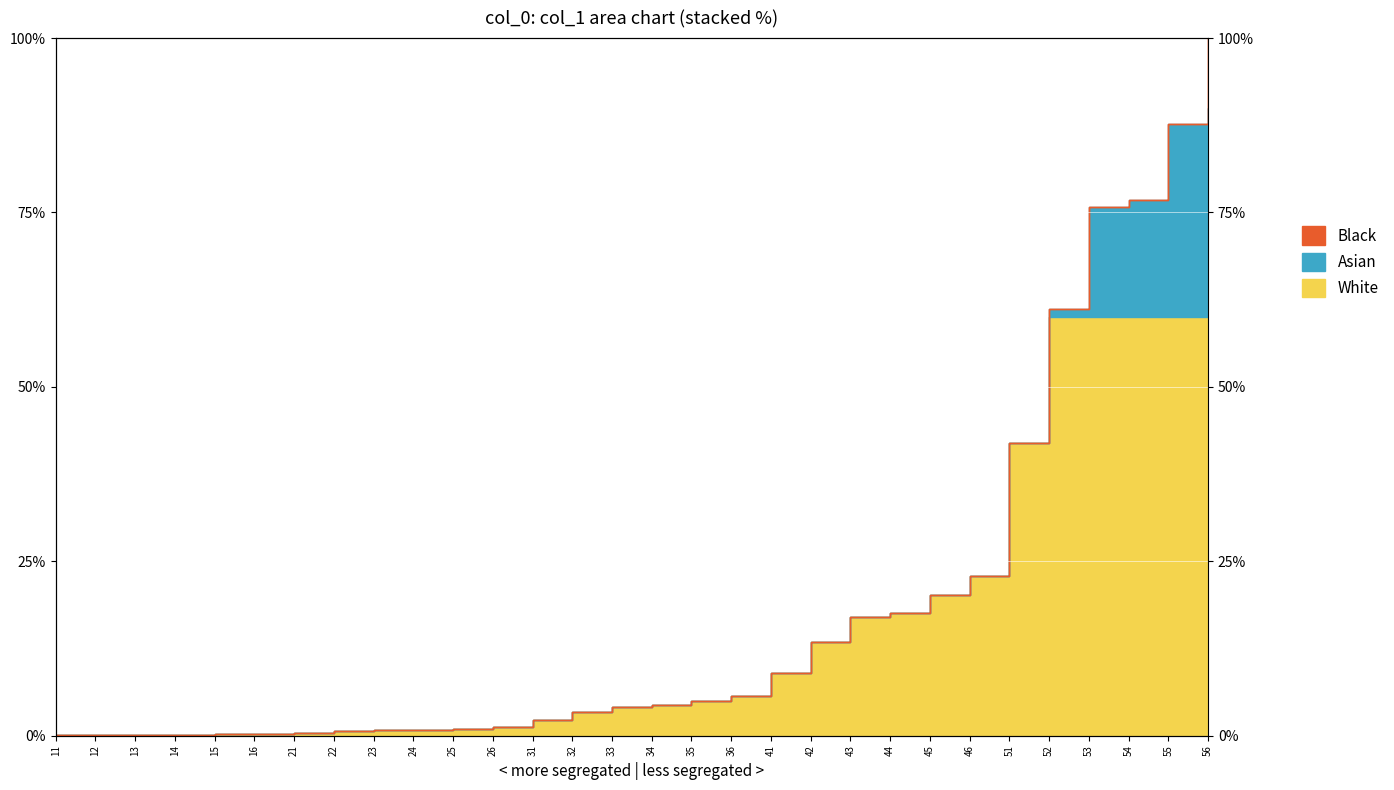

What is the change in value from 26 to 34?

+3.2